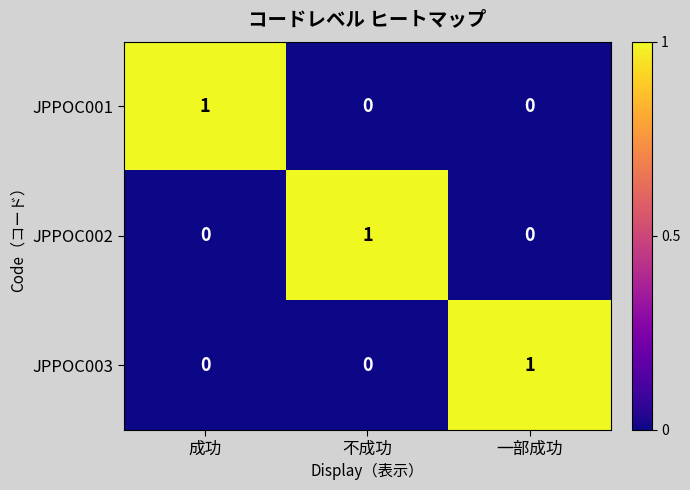

Reading left to right, what are all the values shown in this chart?

JPPOC001: 成功=1	不成功=0	一部成功=0
JPPOC002: 成功=0	不成功=1	一部成功=0
JPPOC003: 成功=0	不成功=0	一部成功=1